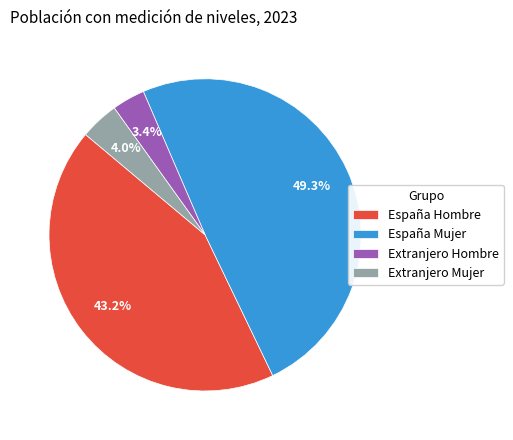

Approximately how many times larger is the value at Extranjero Hombre compared to España Mujer?

0.1